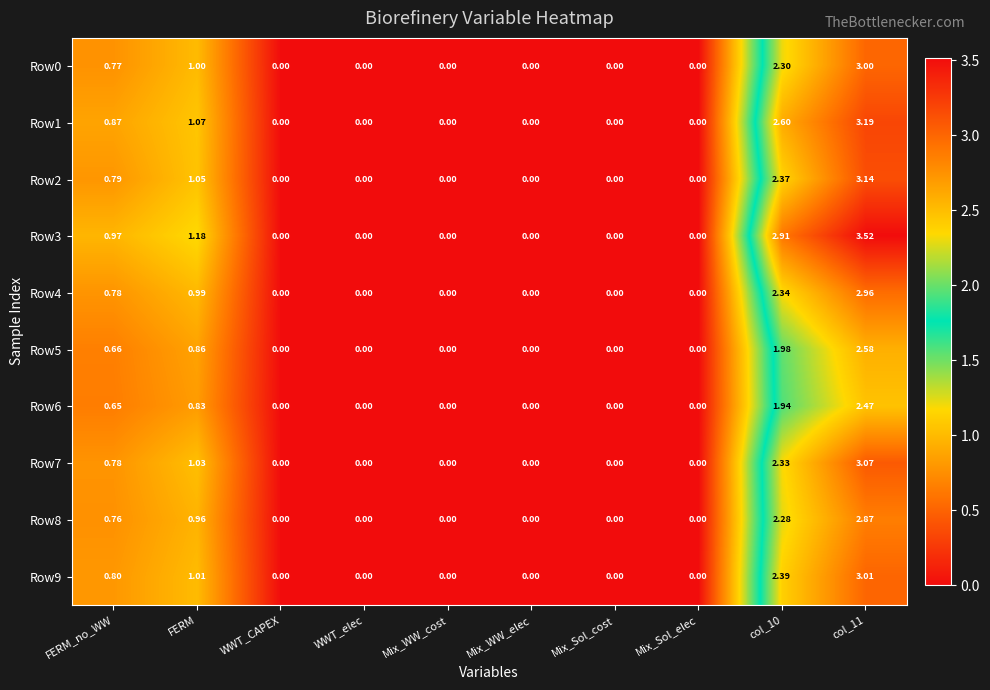

At which label is Row8 closest to 1?

FERM